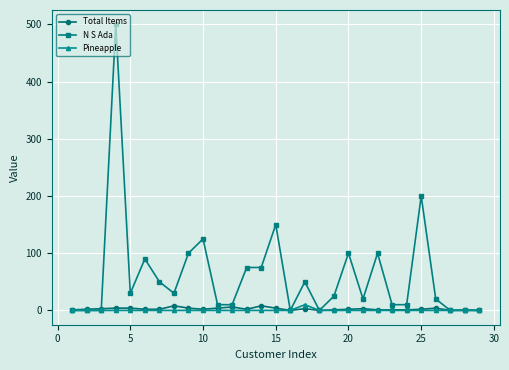

Which series has the largest total across all categories?

N S Ada